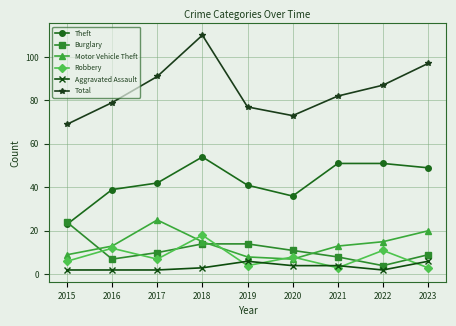

What is the greatest value displayed?

110